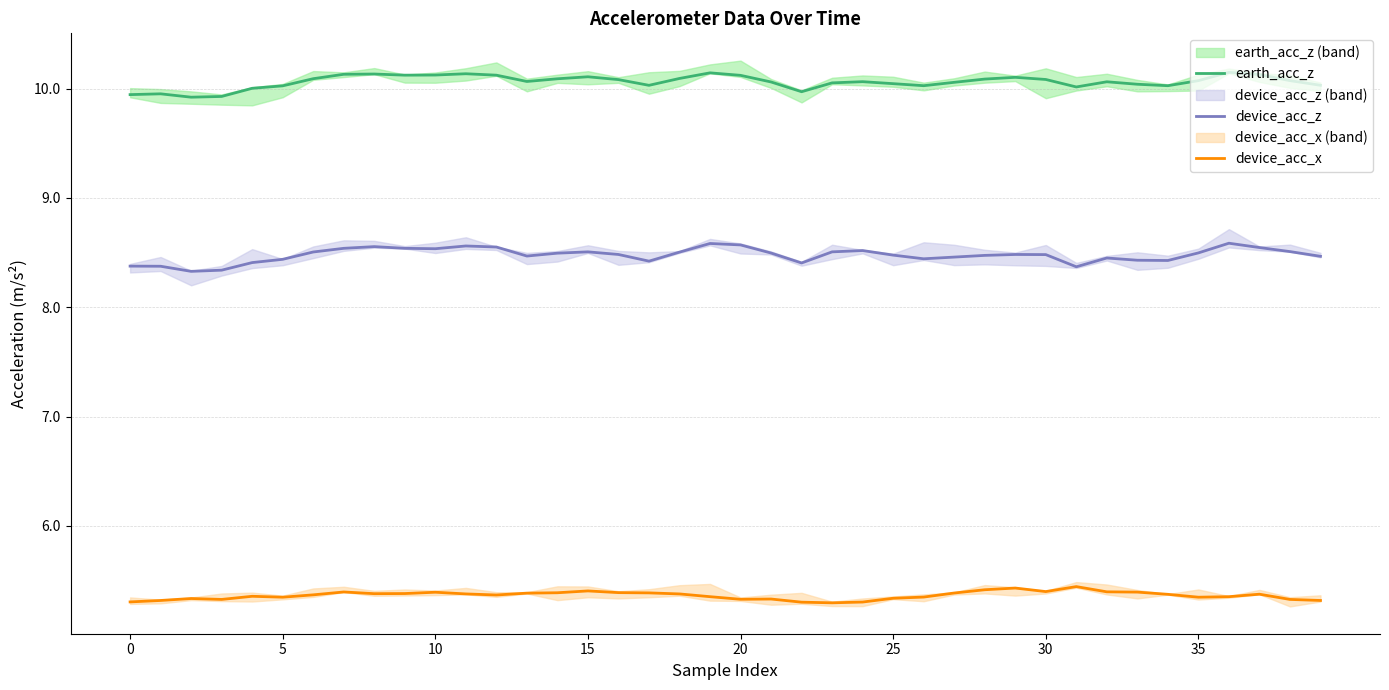

What is the label of the 17th point from the right?

23